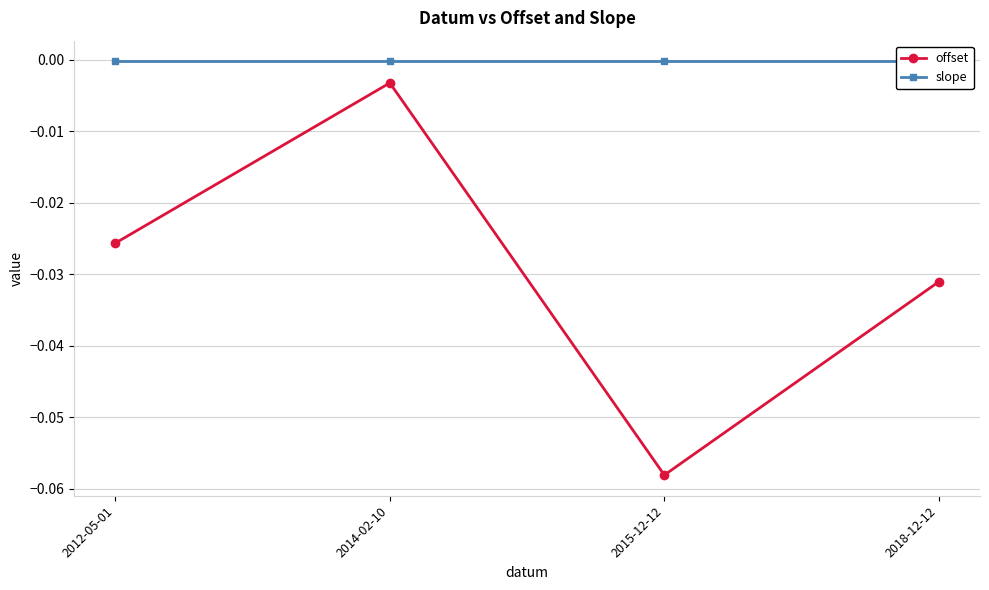

True or false: slope and offset intersect in this chart.

False